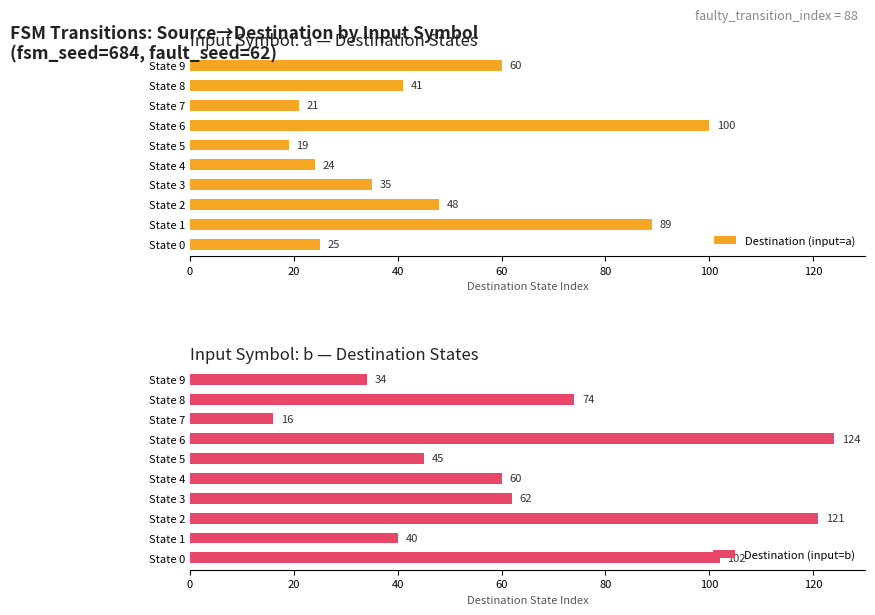

The value of Destination (input=a) at State 5 is 5. True or false?

False